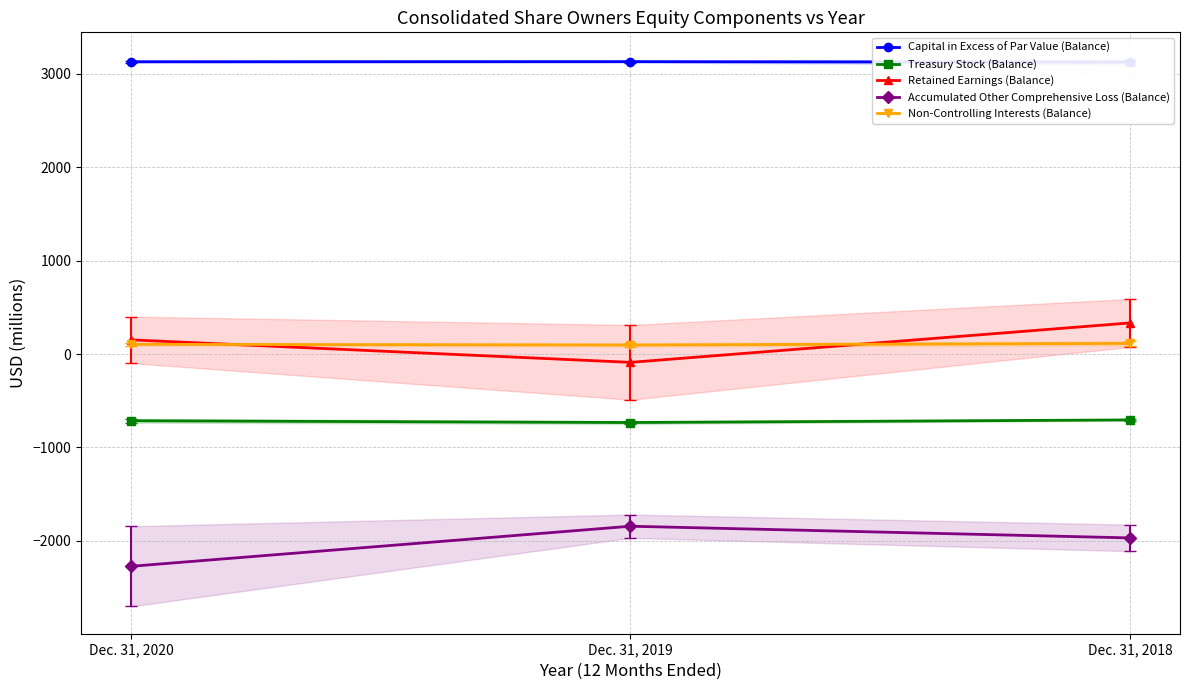

What is the spread (max minus min) of values at Dec. 31, 2018?

5092